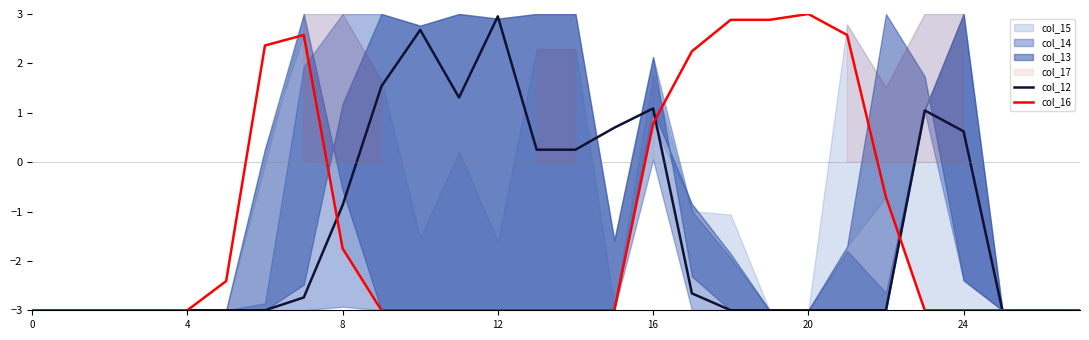

What is the smallest value displayed?

-3.0